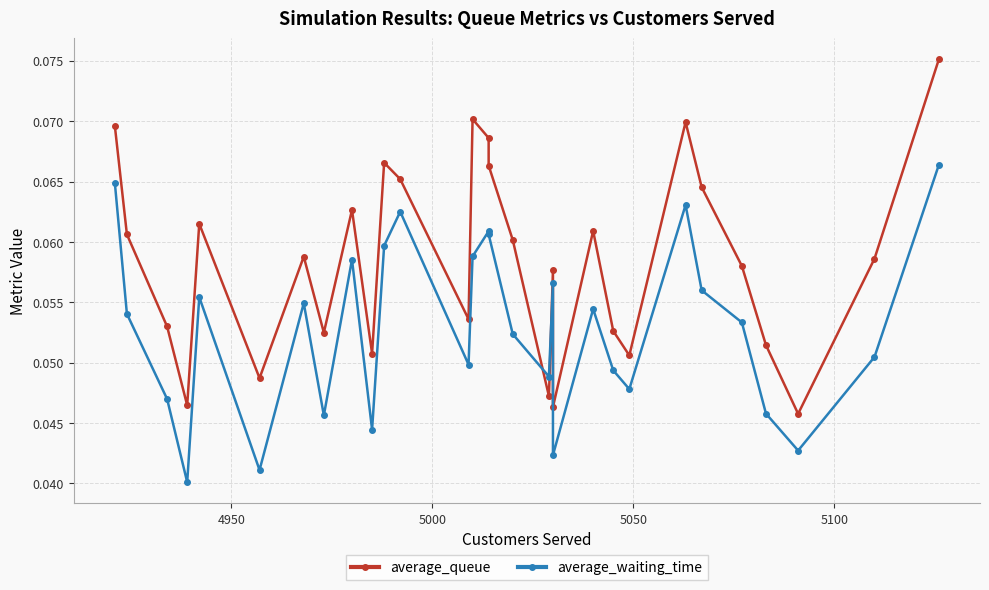

After their last crossing, which series has the higher values: average_waiting_time or average_queue?

average_queue